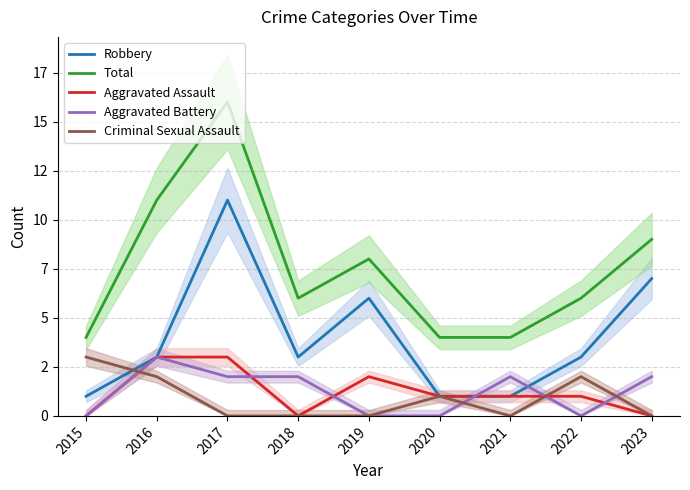

What are all the series names shown in the legend?

Robbery, Total, Aggravated Assault, Aggravated Battery, Criminal Sexual Assault